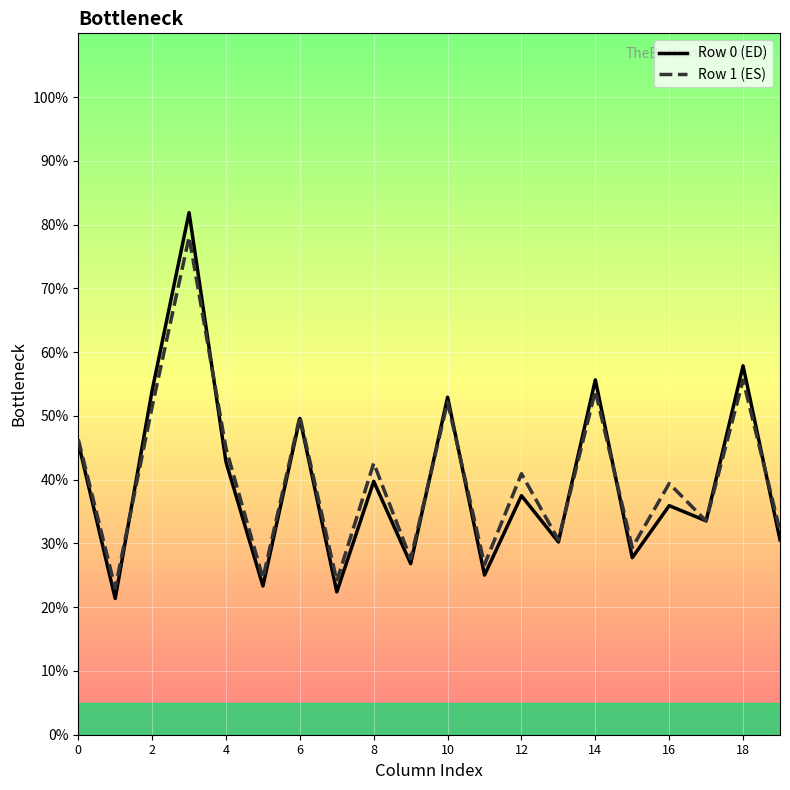

How many lines are shown in the chart?

2